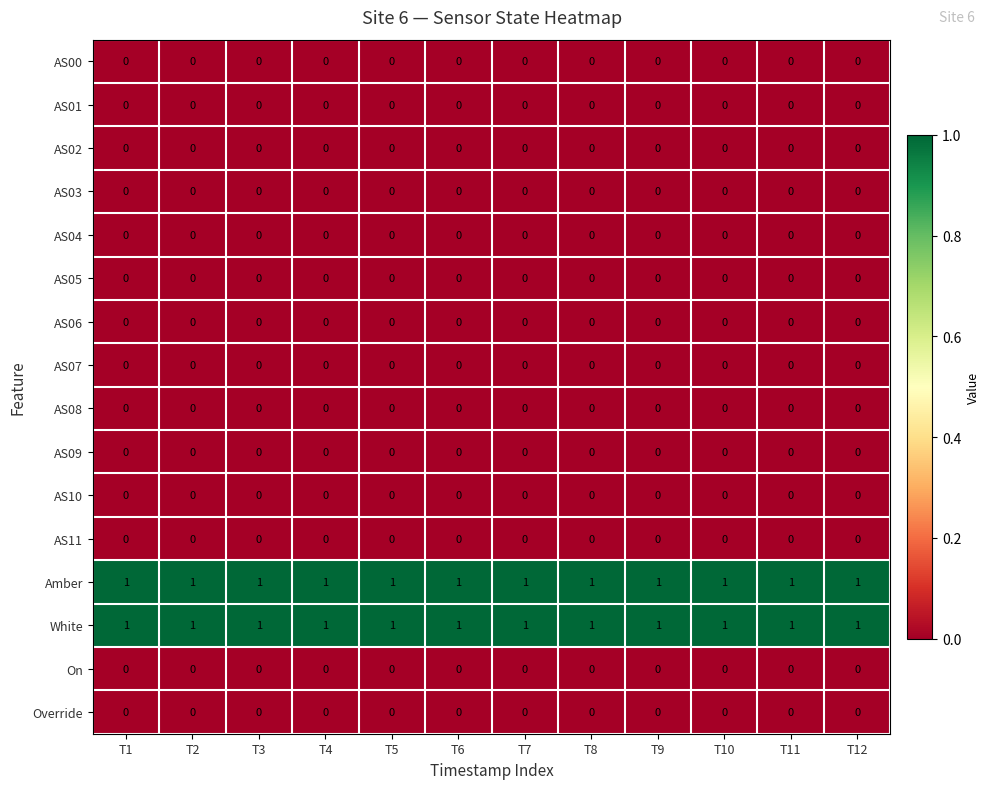

The AS05 series shows 0 at T5. True or false?

True